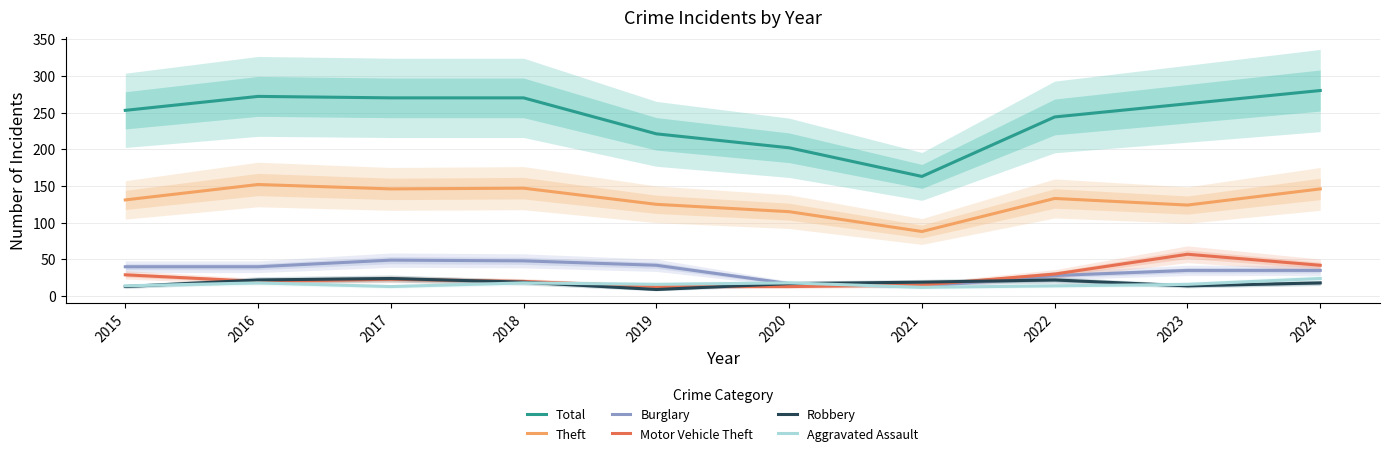

What is the difference between the Burglary values at 2021 and 2018?

35